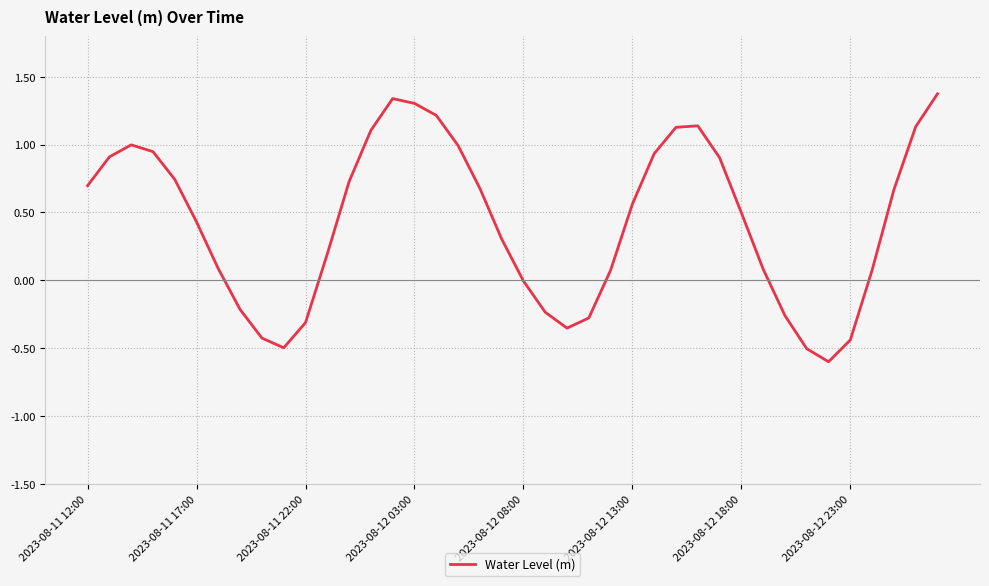

How many interior local valleys (lower than both neighbors) does the data have?

3